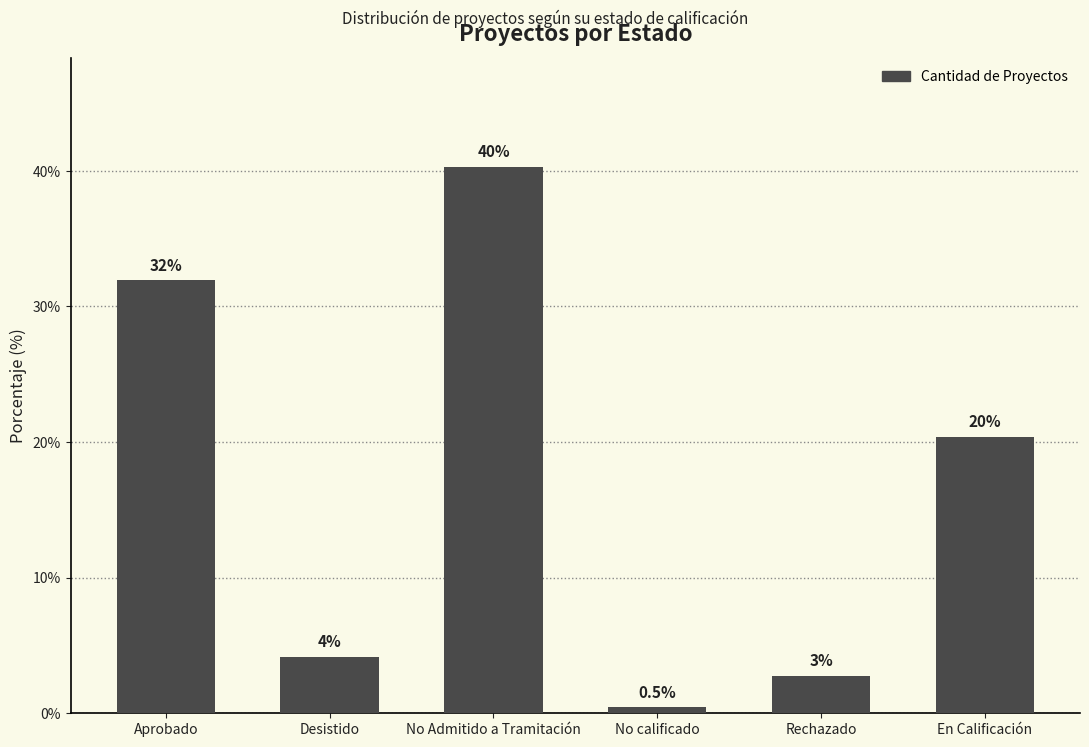

How many bars are there in total?

6